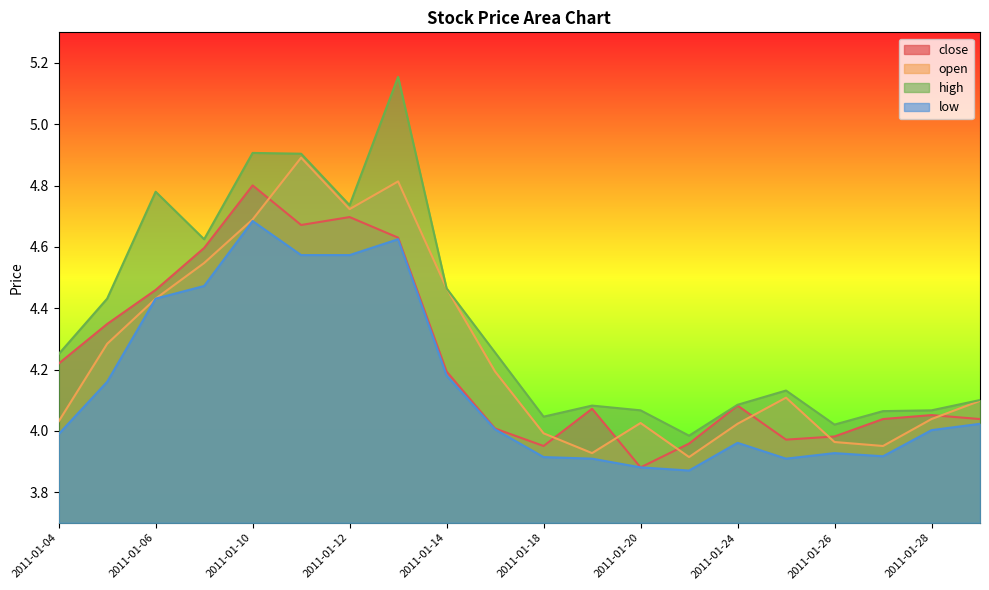

What is the maximum value for open?

4.9